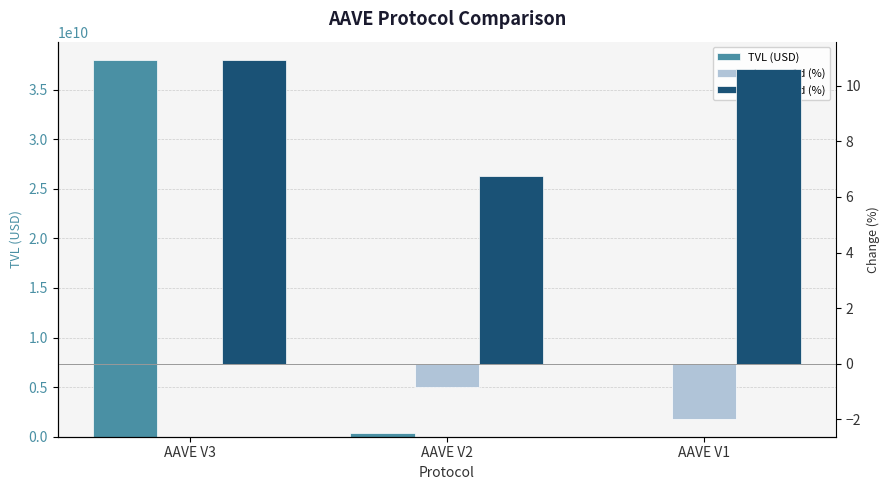

List the labels in order of change_1d (%) value, smallest first.

AAVE V1, AAVE V2, AAVE V3